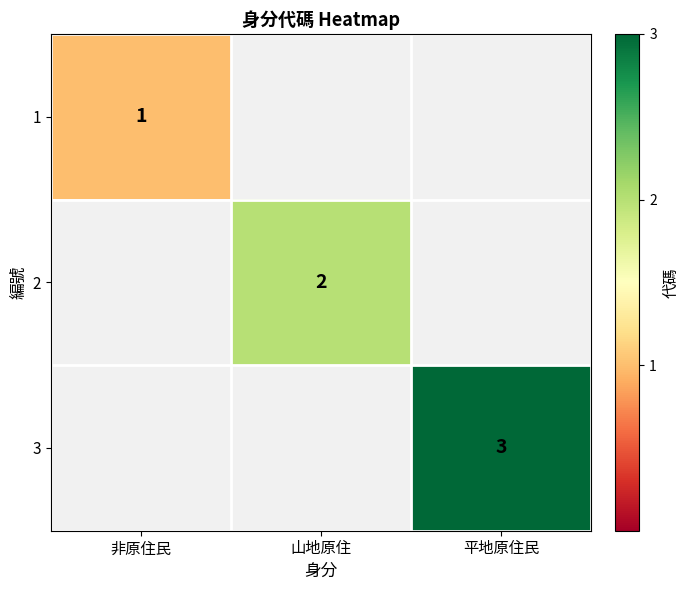

The 3 series shows 1 at 平地原住民. True or false?

False